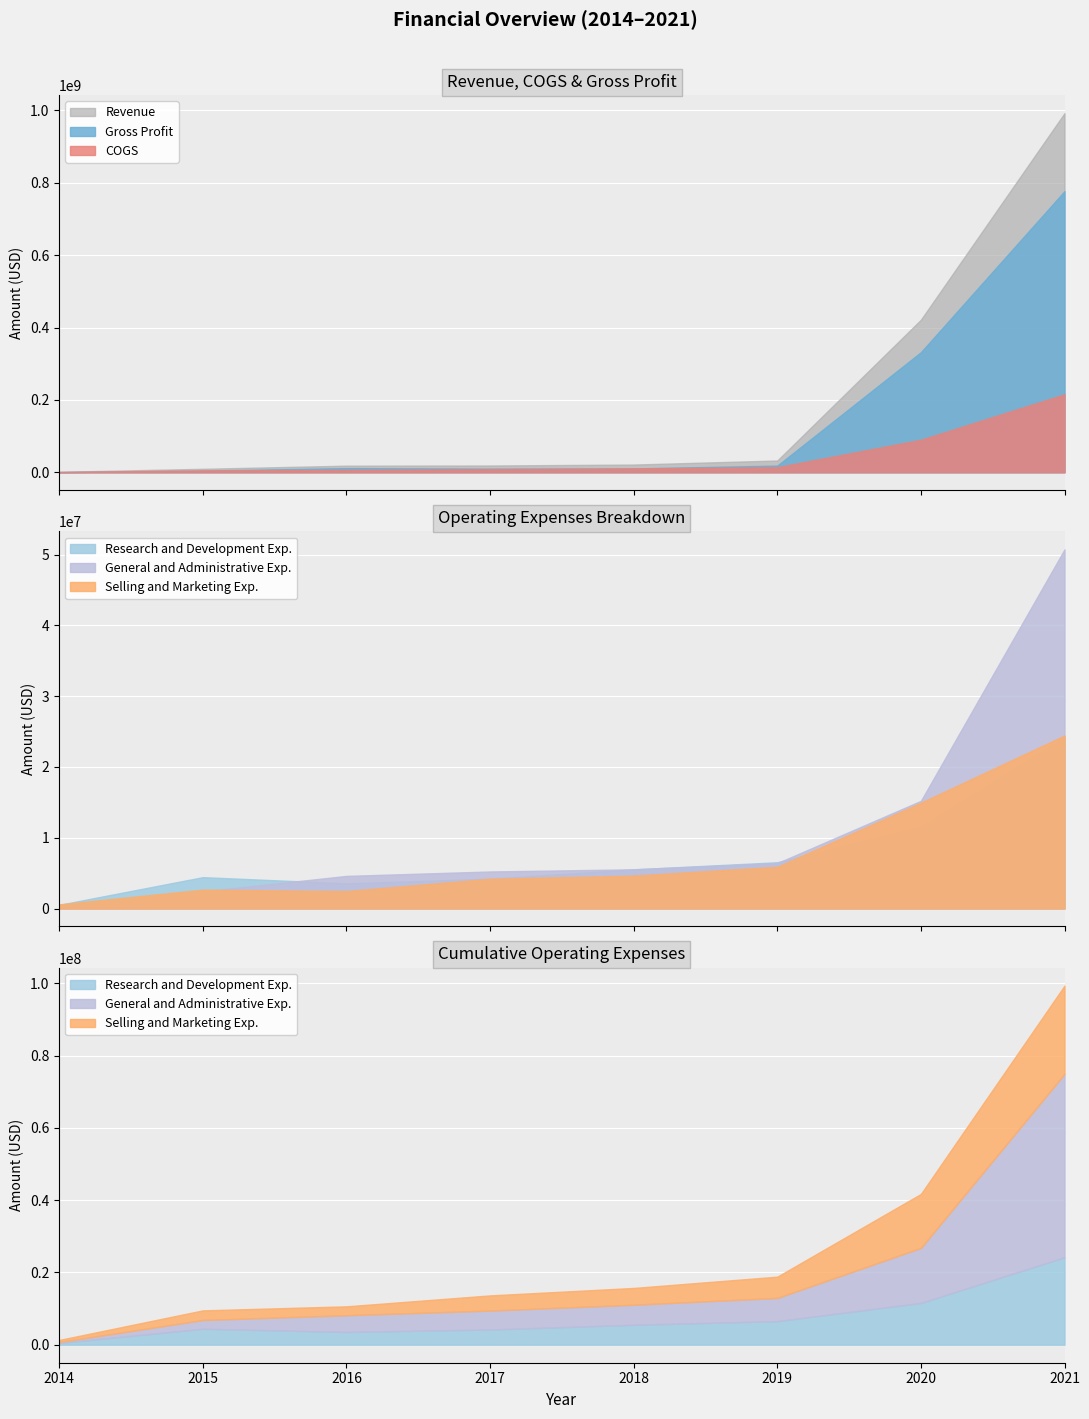

How many lines are shown in the chart?

6